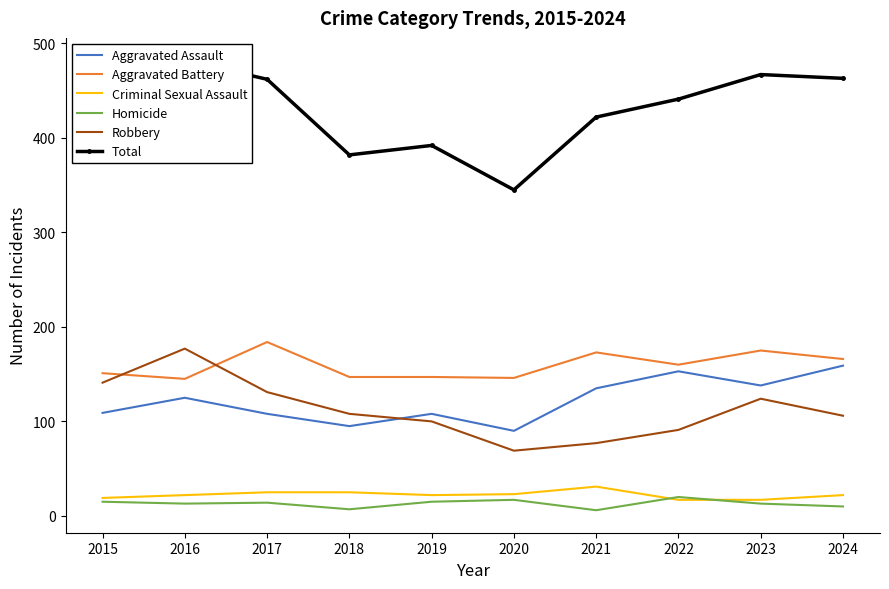

Does the chart have visible grid lines?

No